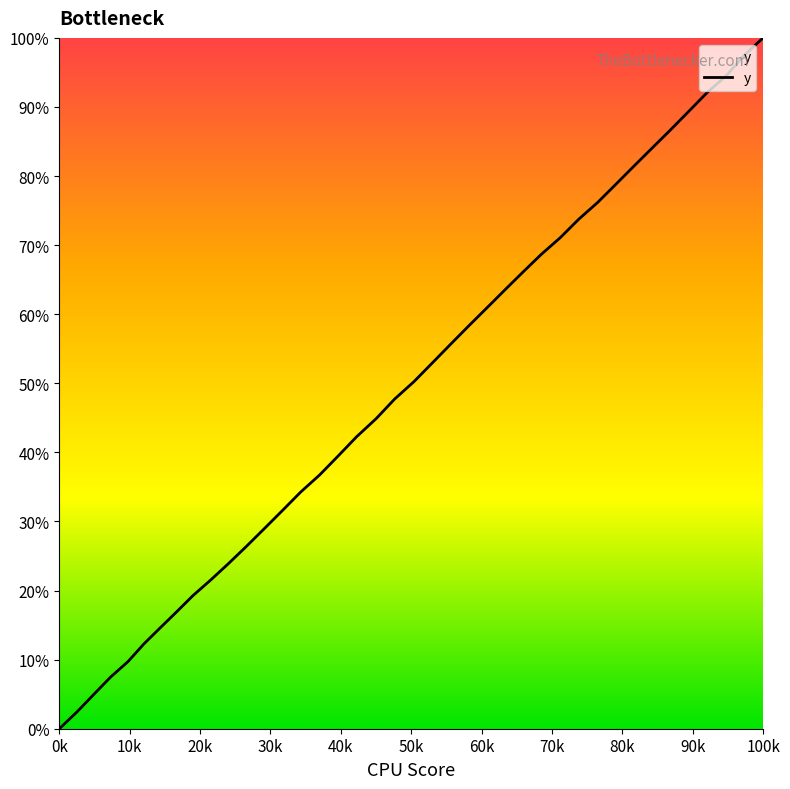

What is the greatest value displayed?

100.0